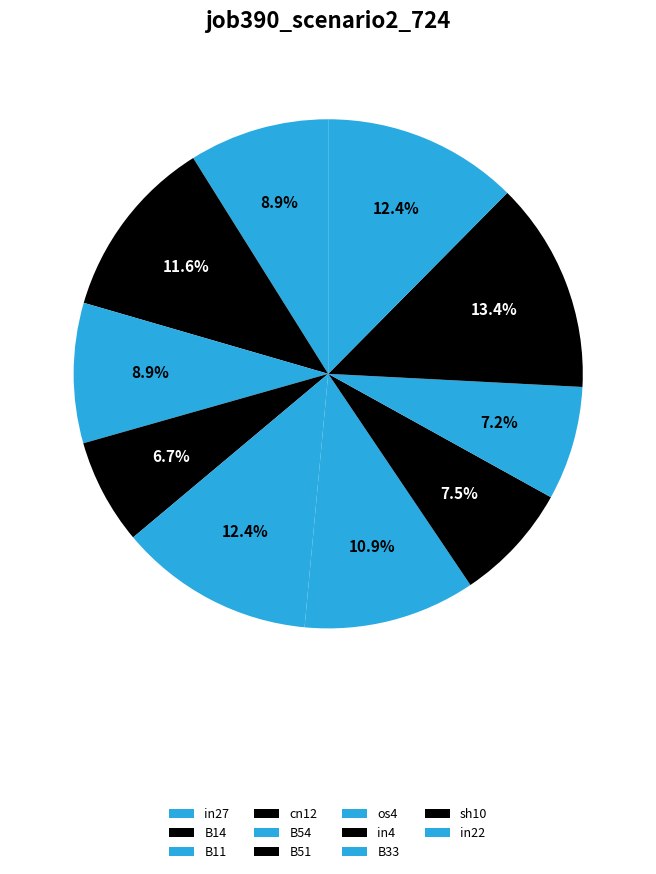

Rank the categories by value from highest to lowest.

sh10, B54, in22, B14, os4, in27, B11, in4, B33, cn12, B51